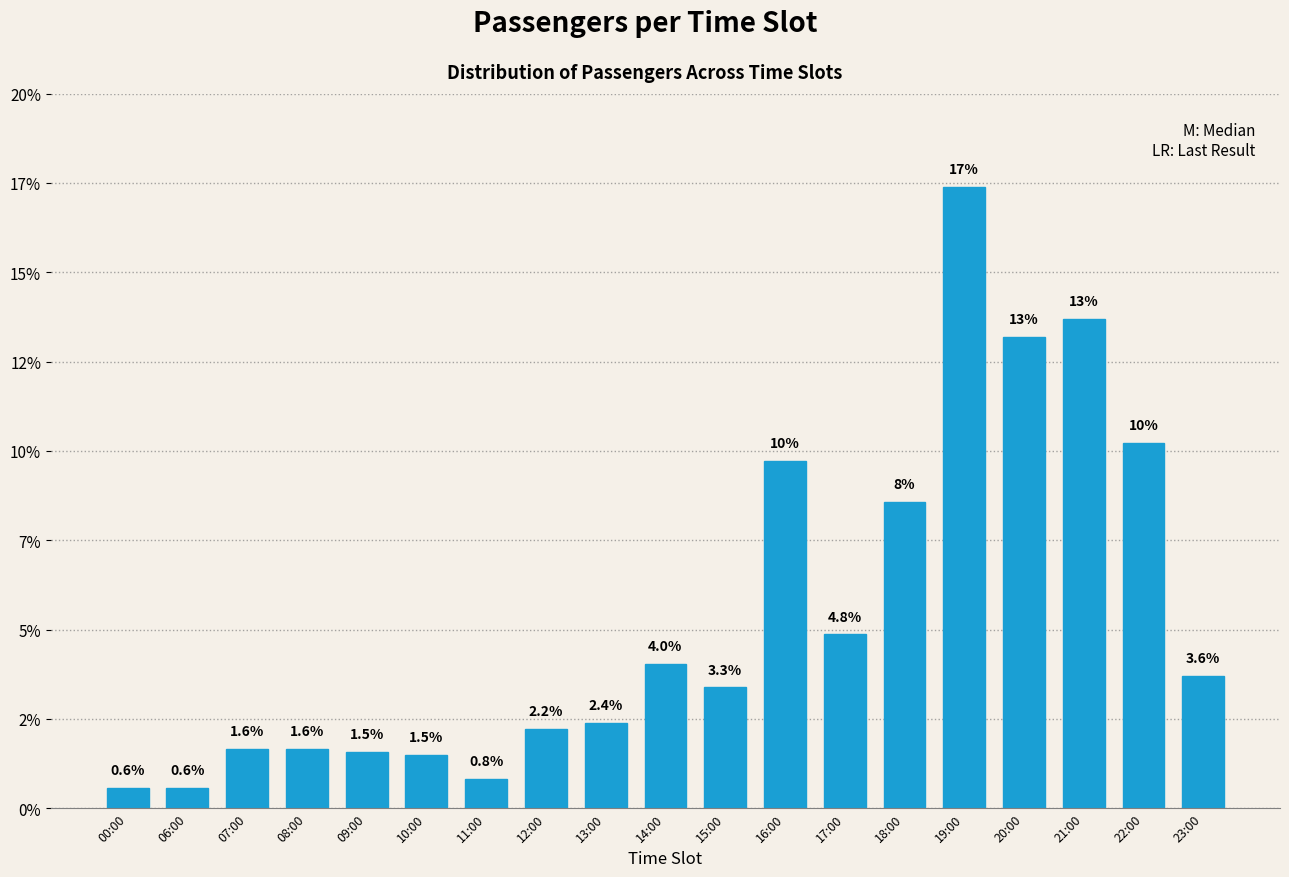

Are the bars horizontal?

No